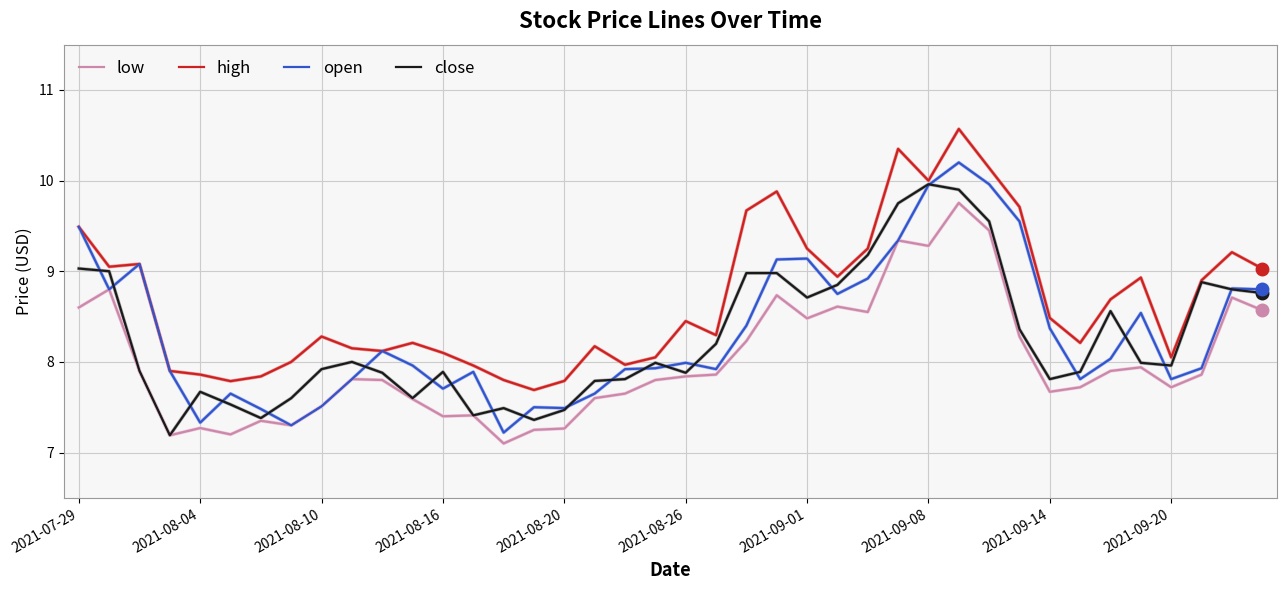

Which series has the largest total across all categories?

high